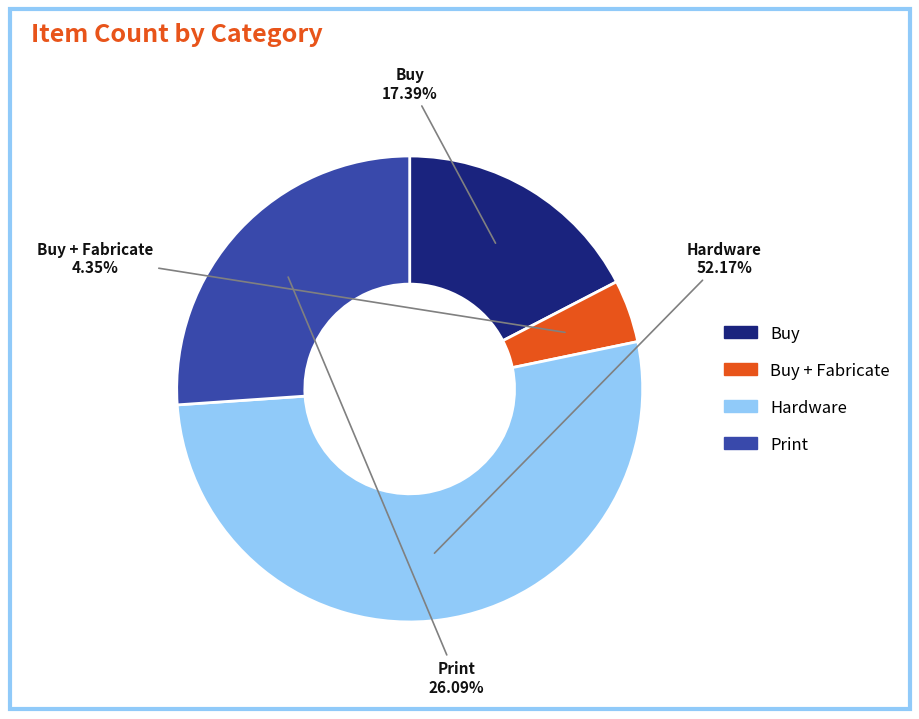

How many segments does this pie chart have?

4